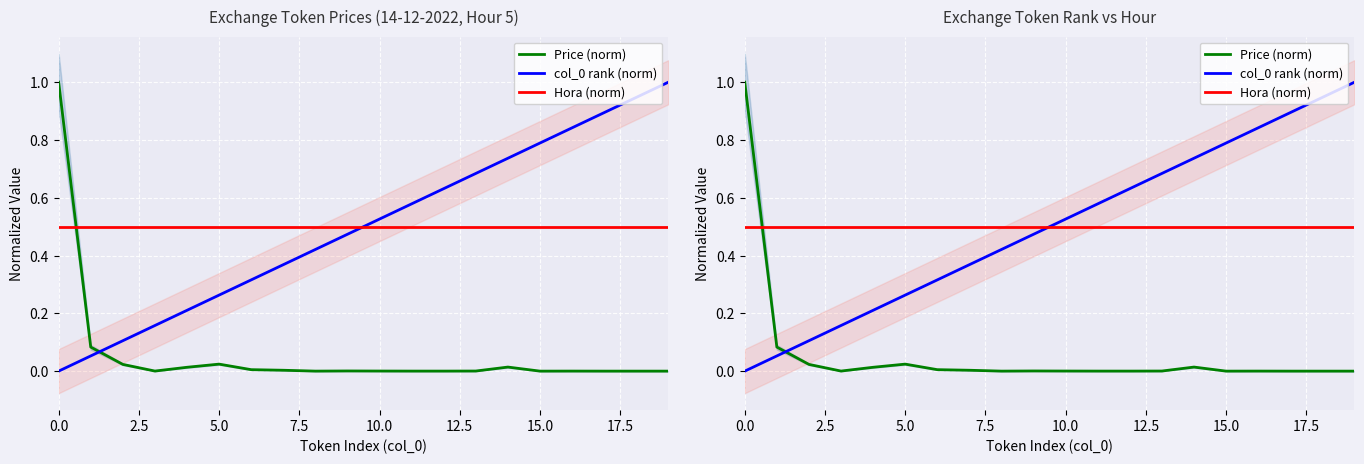

What is the highest value of the col_0 rank (norm) series?

1.0